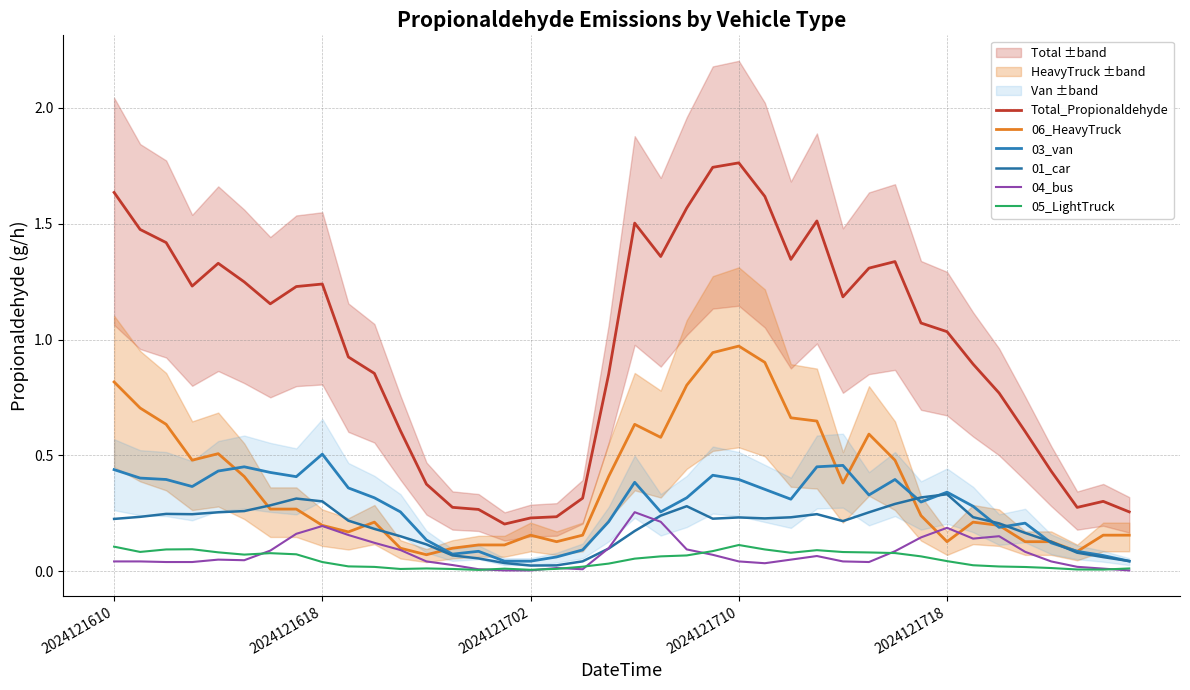

Is it true that Total_Propionaldehyde equals 0.8 at 28?

False